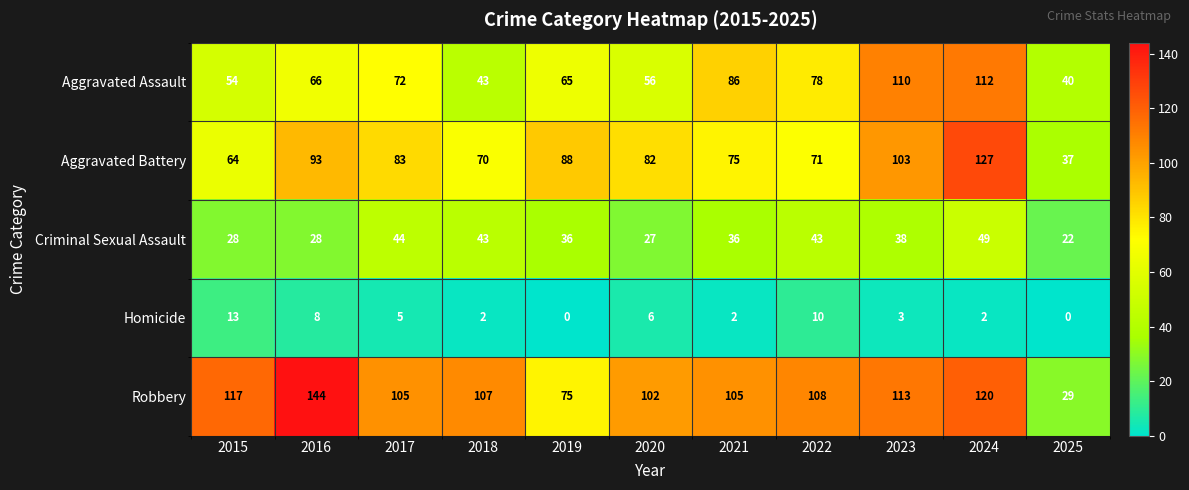

Between 2021 and 2023, which series saw the biggest shift?

Aggravated Battery